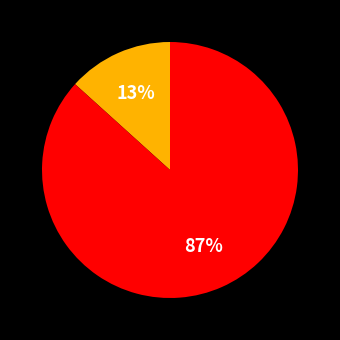

Does any single category account for the majority?

Yes